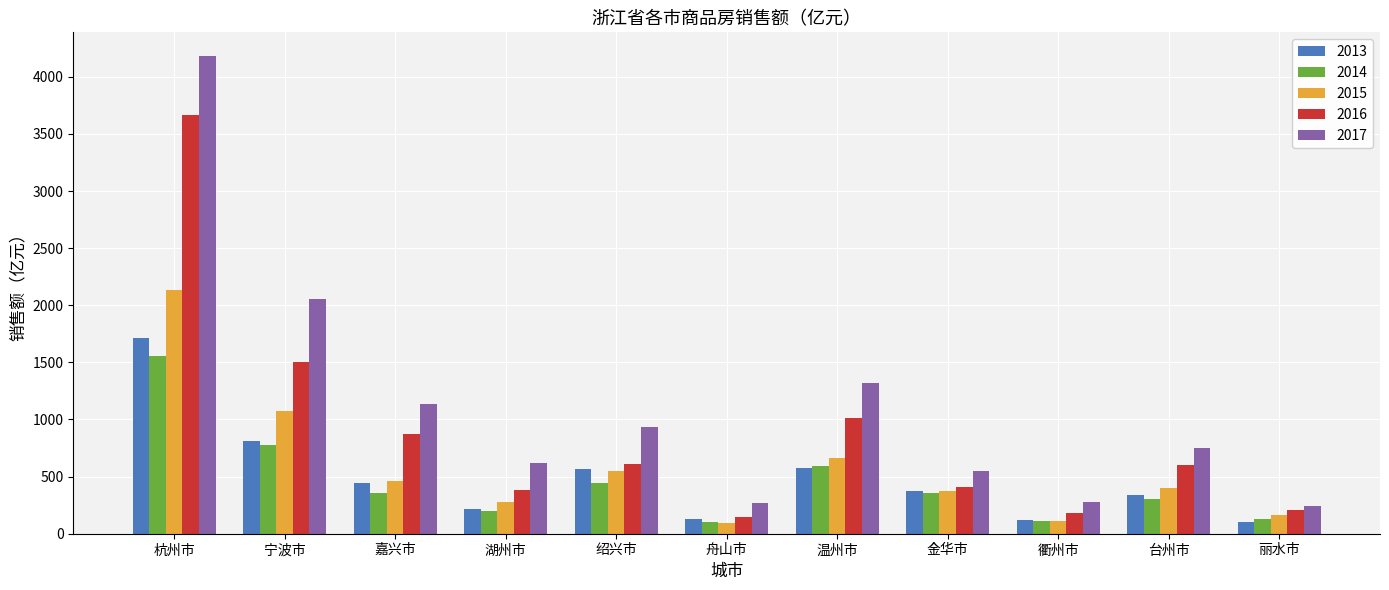

What is the value of the 2016 bar at the 9th from the left?

184.8